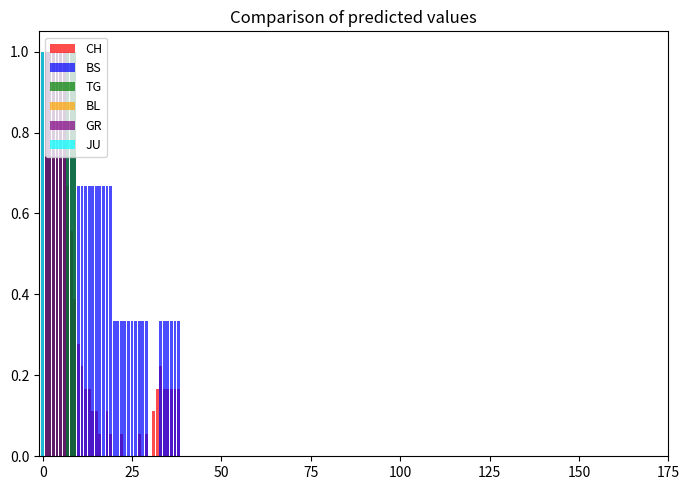

At which label is CH closest to 0?

17